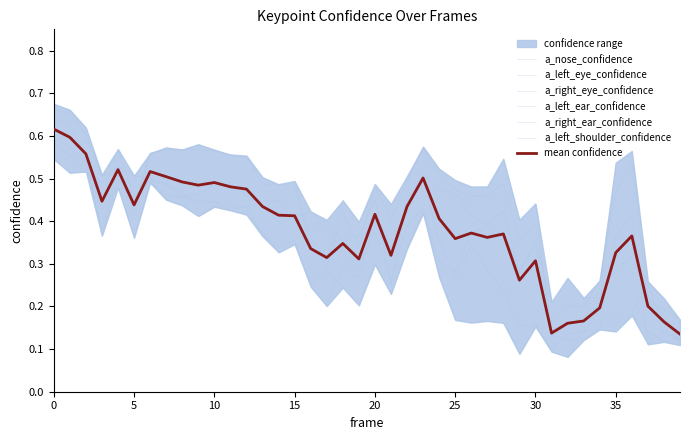

Does the chart display data point markers on the line(s)?

No